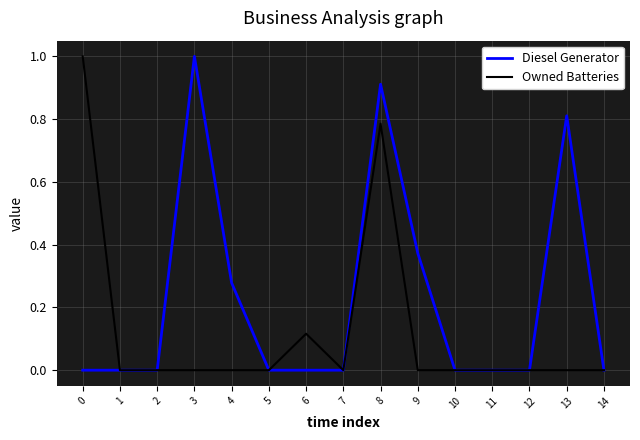

Rank the series by their average value, from highest to lowest.

Diesel Generator, Owned Batteries